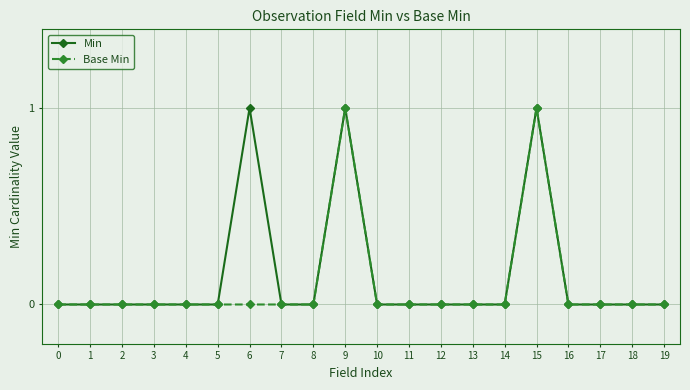

True or false: Base Min has more than 0 interior local peaks.

True